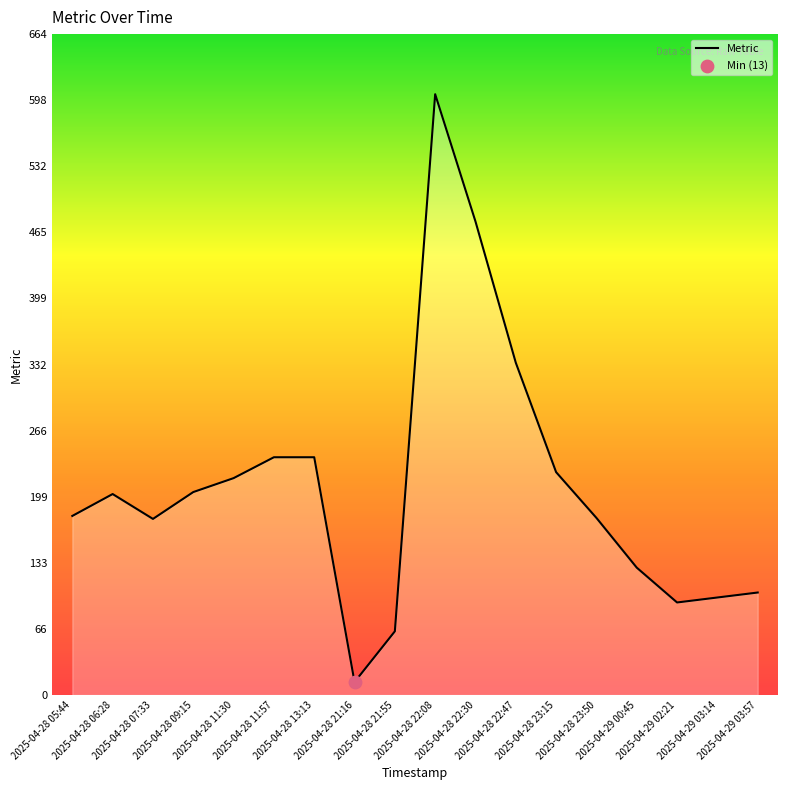

What is the change in value from 2025-04-28 22:08 to 2025-04-28 23:15?

-380